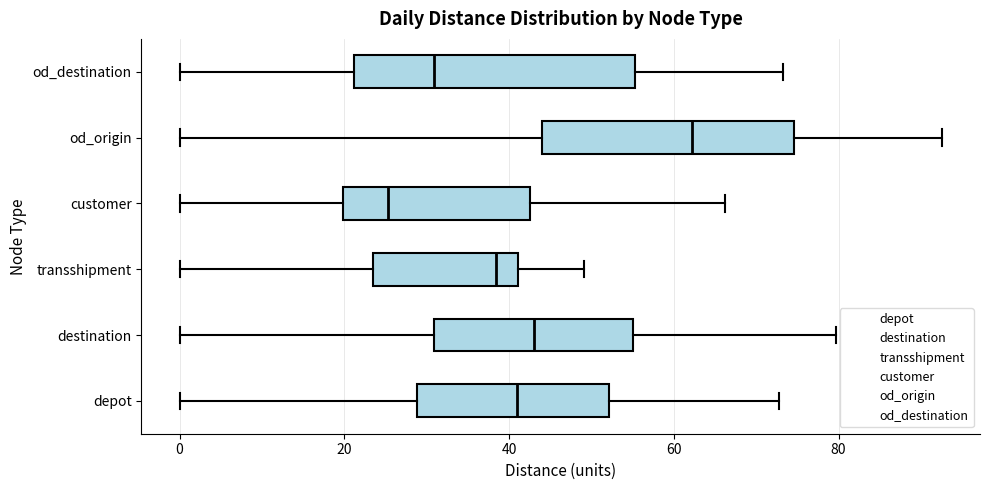

Reading bottom to top, transcribe this box plot: for each box, give where its median line is, the range the box spans, and where its two whiskers end, as read against the x-axis. The values are not printed on the chart, so give them approximately, as read against the axis.

depot: median 40, box 28 to 52, whiskers 0 to 72
destination: median 44, box 30 to 56, whiskers 0 to 80
transshipment: median 38, box 24 to 42, whiskers 0 to 50
customer: median 26, box 20 to 42, whiskers 0 to 66
od_origin: median 62, box 44 to 74, whiskers 0 to 92
od_destination: median 30, box 22 to 56, whiskers 0 to 74